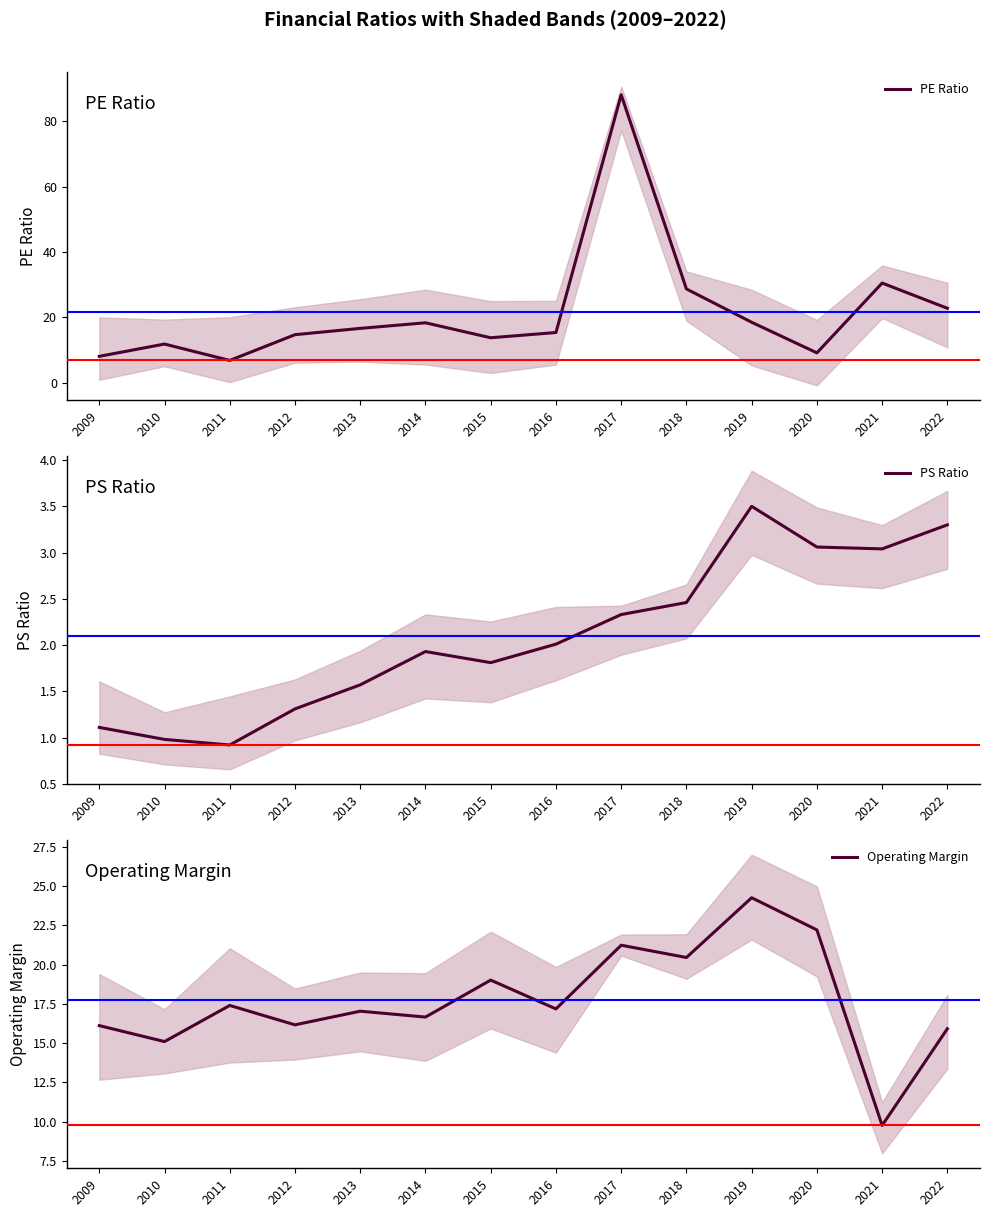

What is the total value across all series at 2018?

51.6